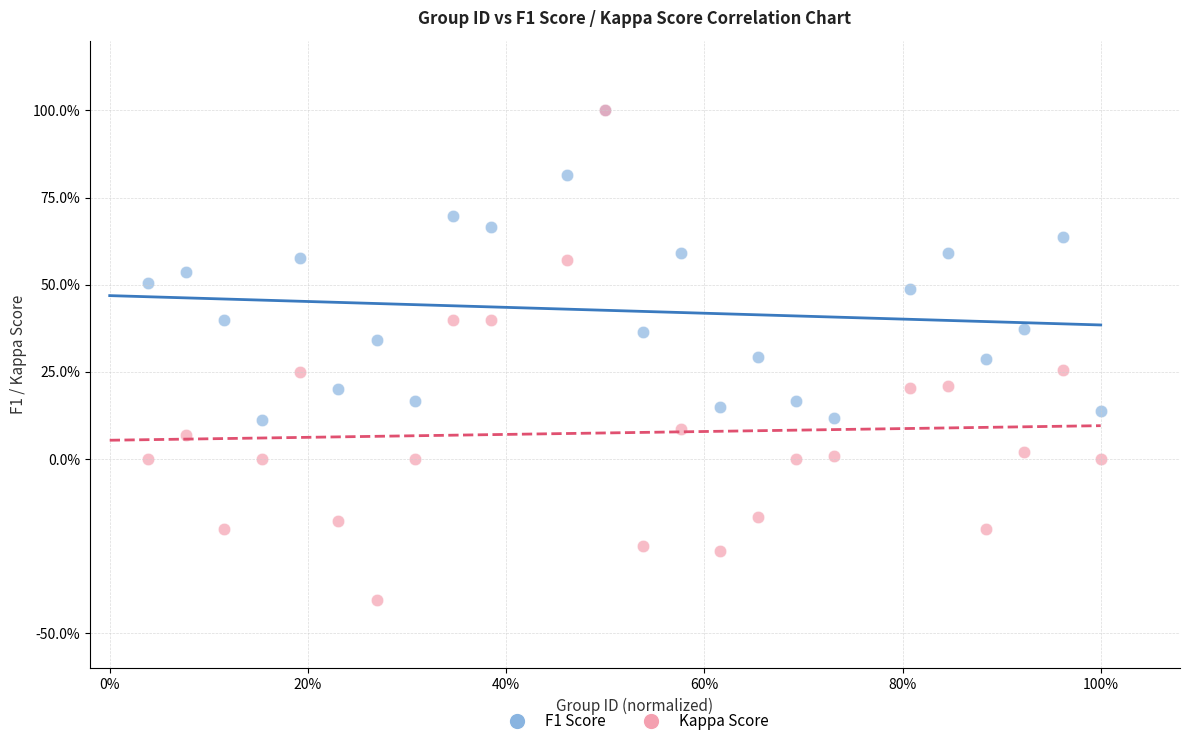

What are all the series names shown in the legend?

F1 Score, Kappa Score